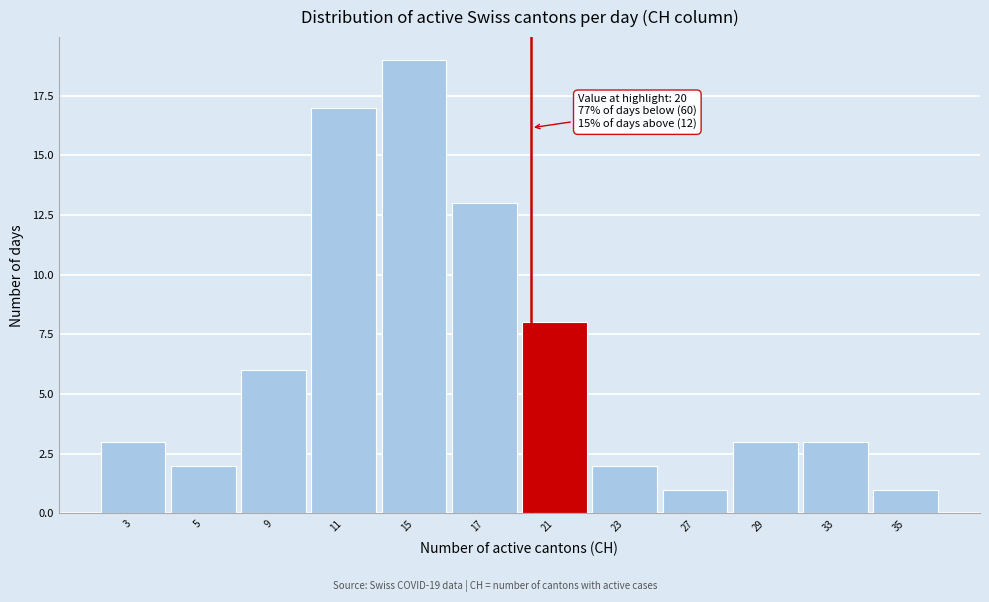

Reading left to right, what are all the values shown in this chart?

3	2	6	17	19	13	8	2	1	3	3	1